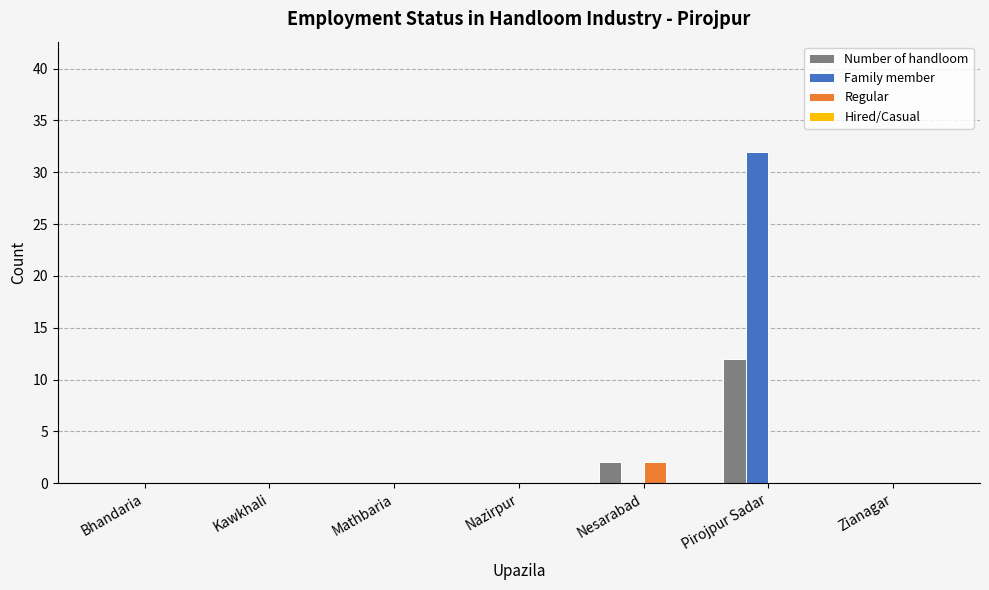

Are the bars horizontal?

No